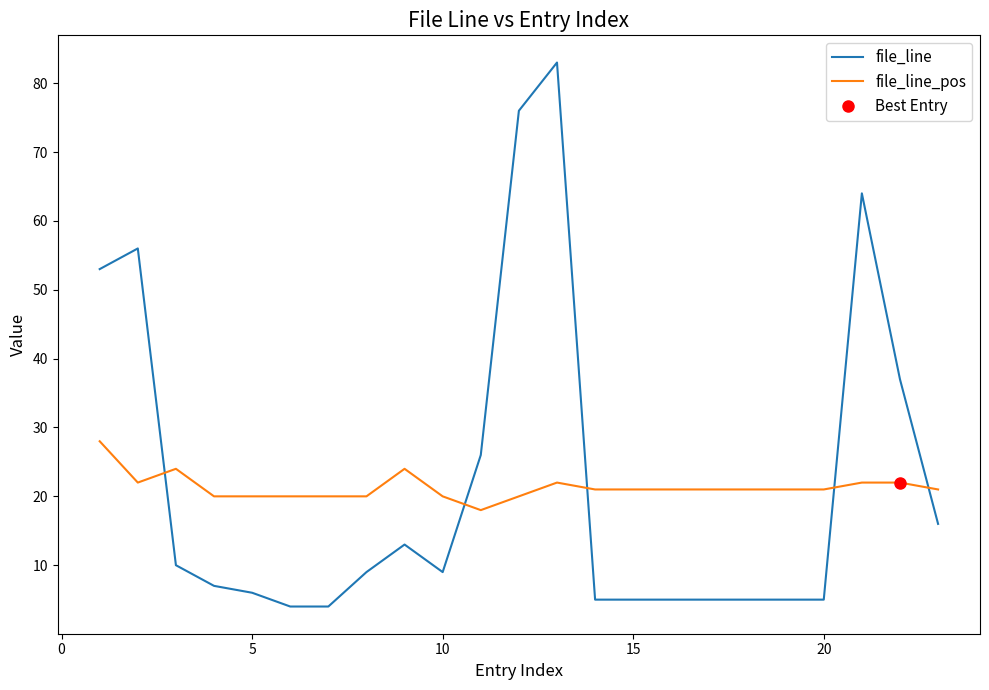

In file_line, how many points are lower than both neighbors (excluding endpoints)?

1